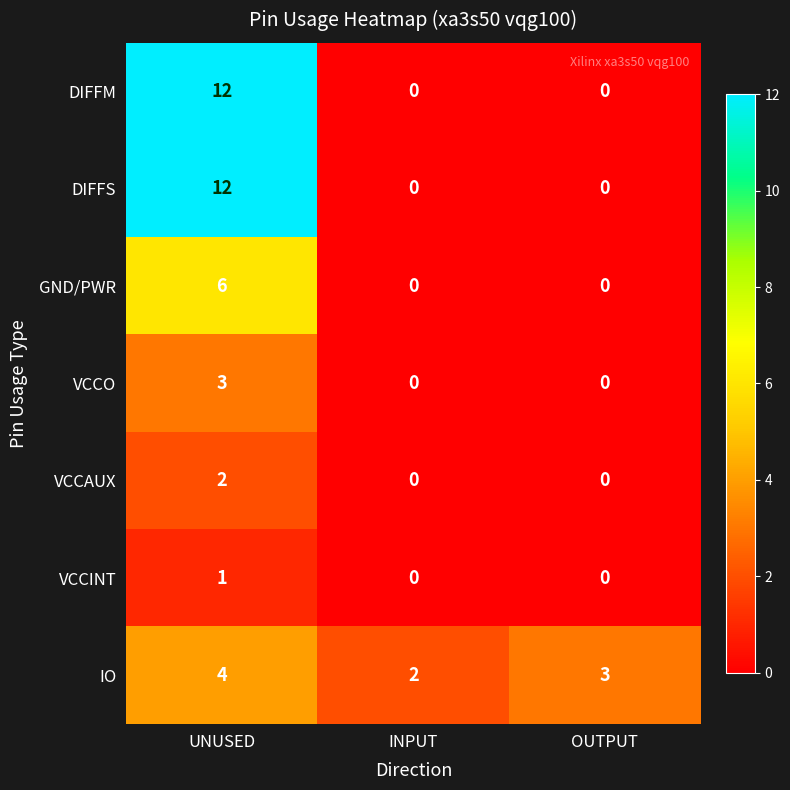

Reading left to right, what are all the values shown in this chart?

DIFFM: 12	0	0
DIFFS: 12	0	0
GND/PWR: 6	0	0
VCCO: 3	0	0
VCCAUX: 2	0	0
VCCINT: 1	0	0
IO: 4	2	3